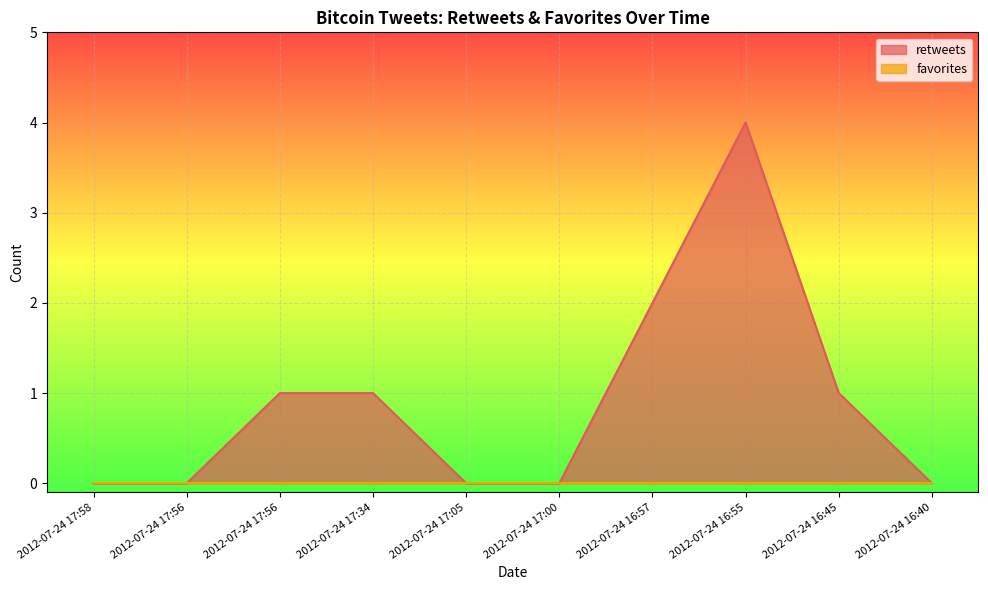

What is the average value?

1